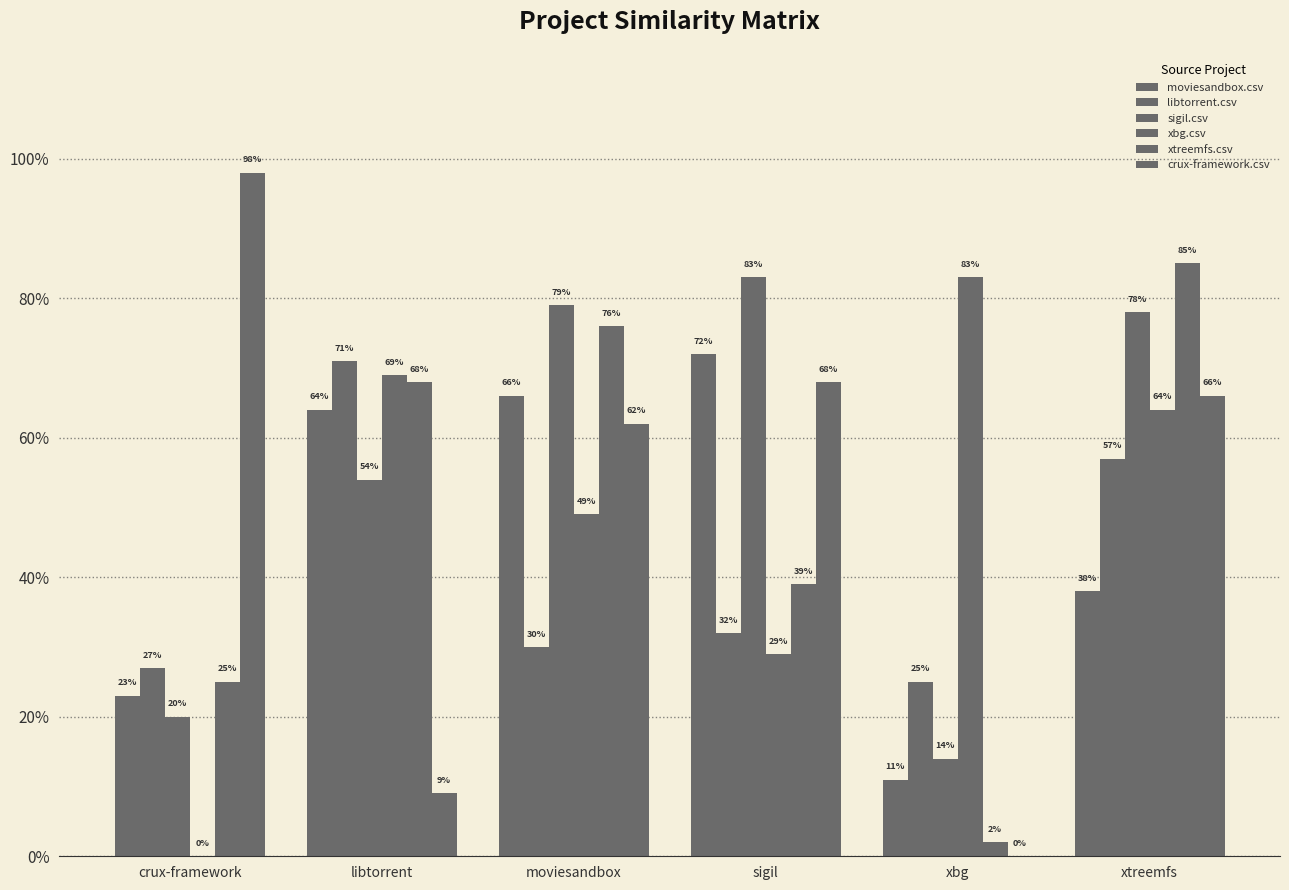

Are the bars grouped side by side (vs. stacked)?

Yes